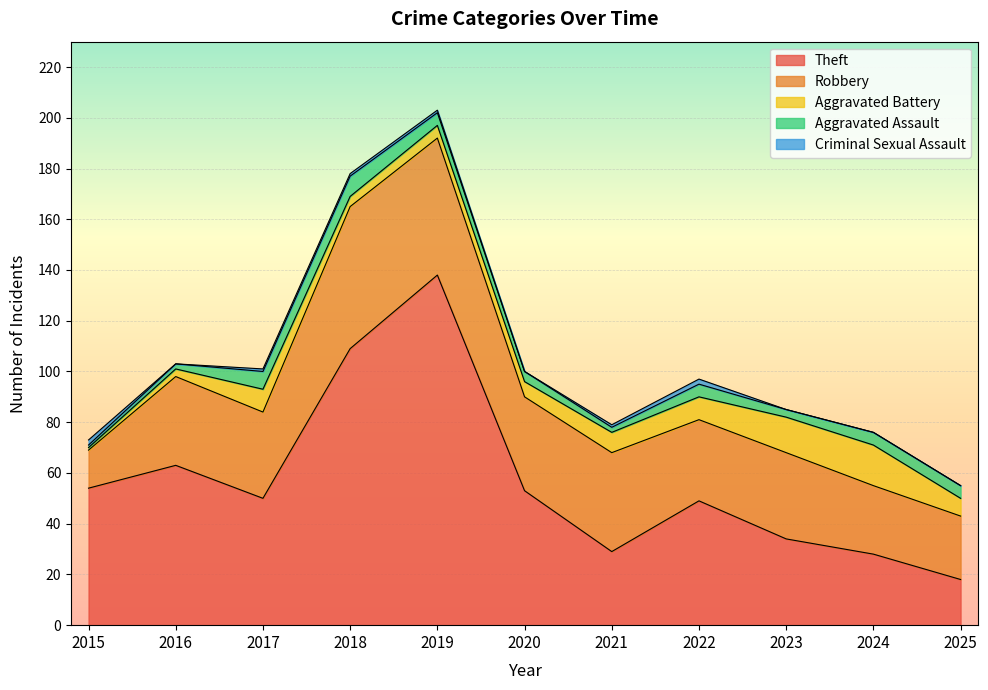

Between which two adjacent categories do Aggravated Battery and Criminal Sexual Assault first intersect?

2015 and 2016